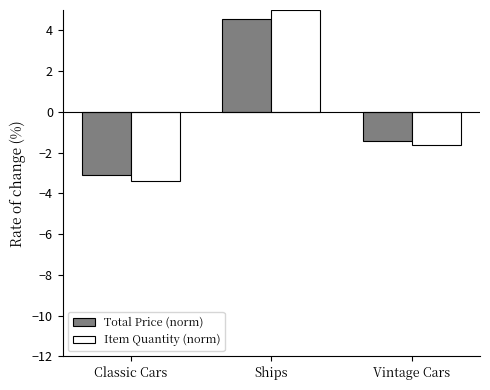

The value of Item Quantity (norm) at Vintage Cars is -1.6. True or false?

True